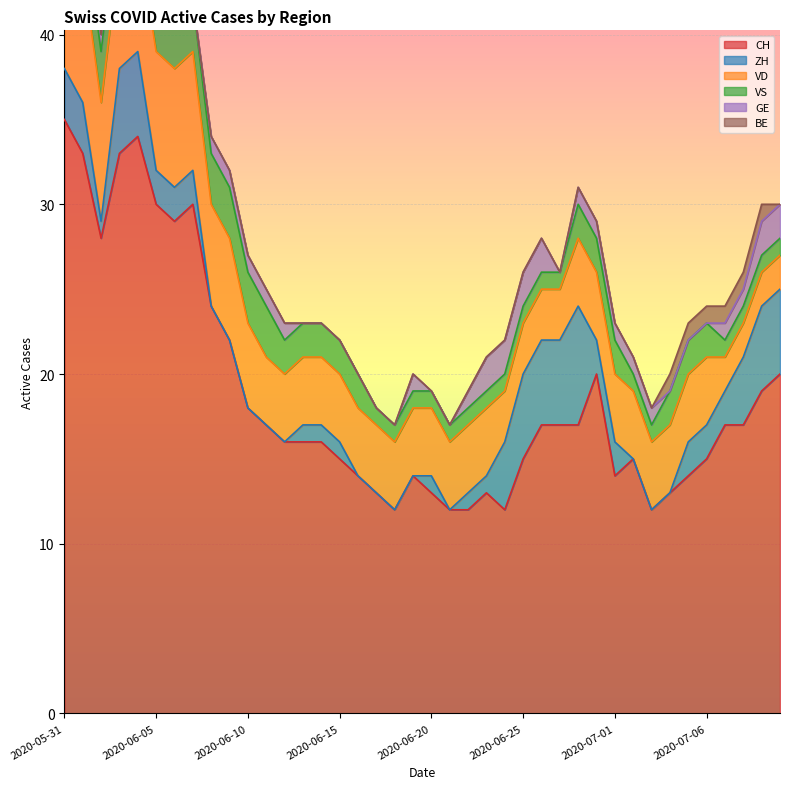

What is the maximum value shown in the chart?

35